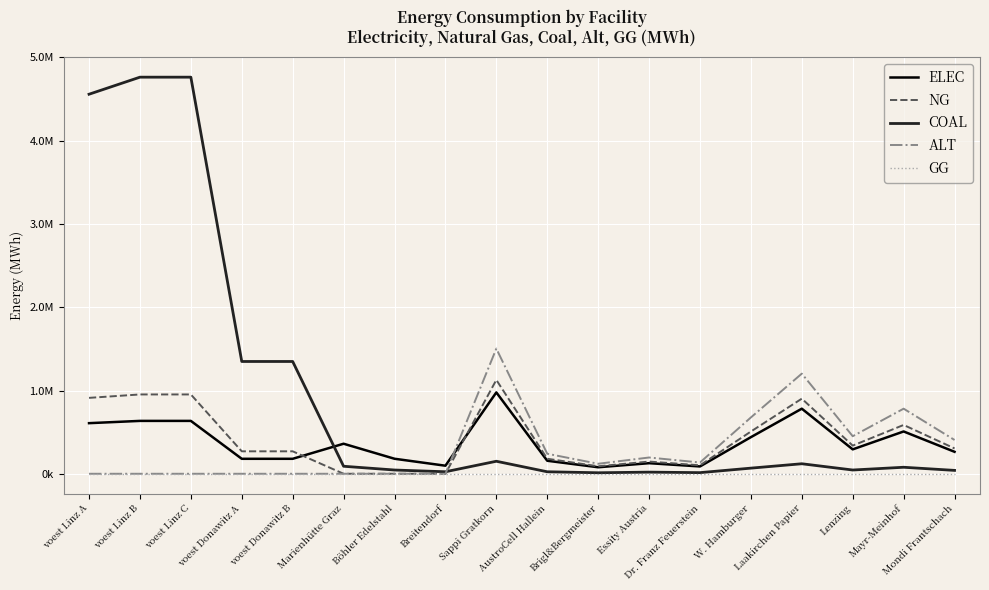

What is the label of the 16th point from the left?

Lenzing